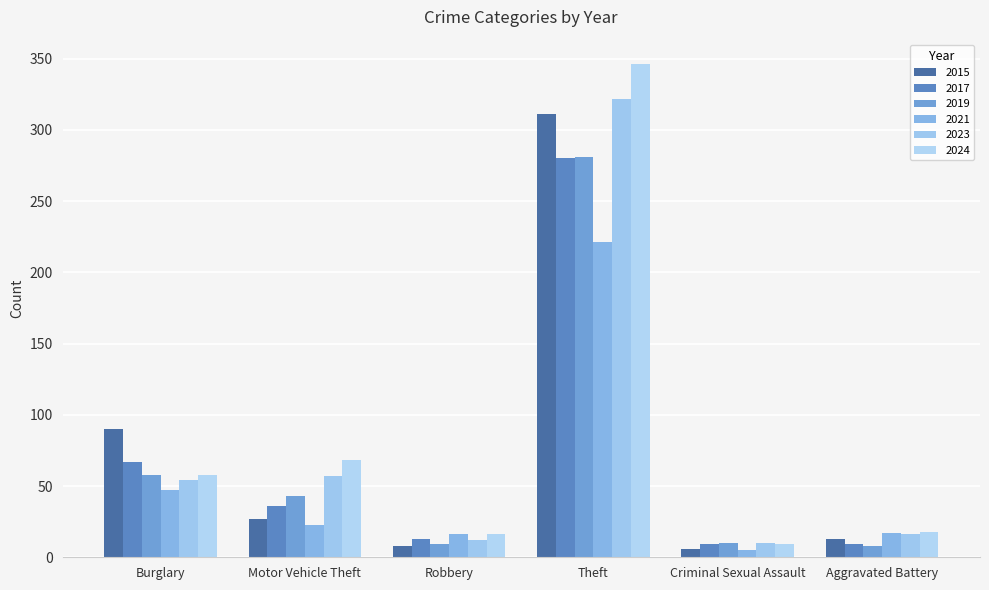

The value of 2023 at Burglary is 54. True or false?

True